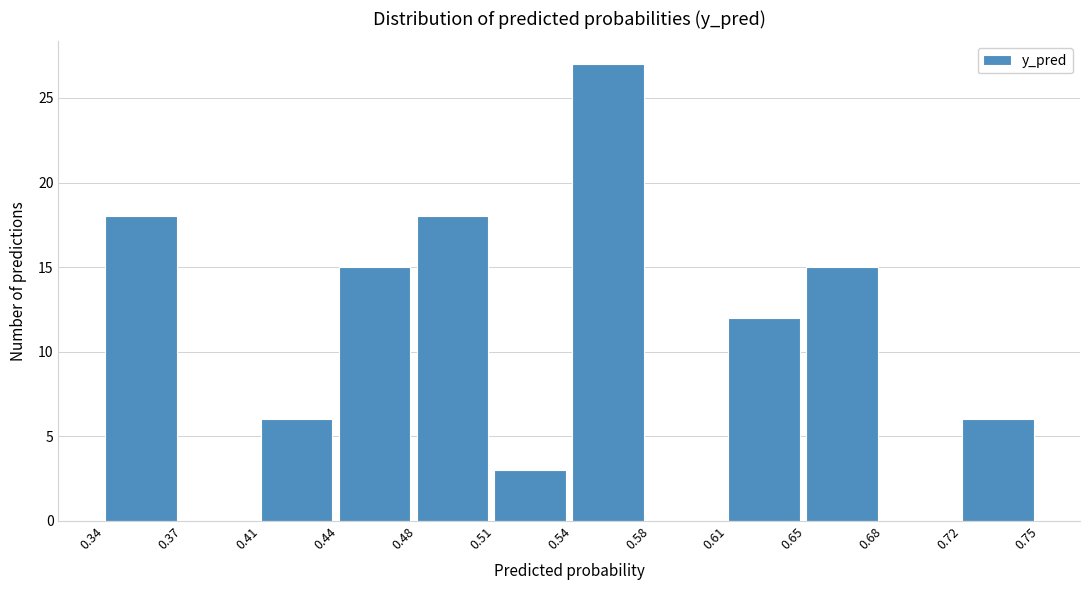

How tall is the bar that spans 0.65 to 0.68 on the x-axis? The values are not printed on the chart, so give them approximately, as read against the axis.

15